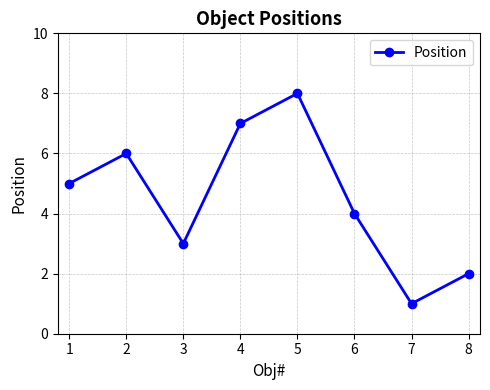

Does the chart display data point markers on the line(s)?

Yes